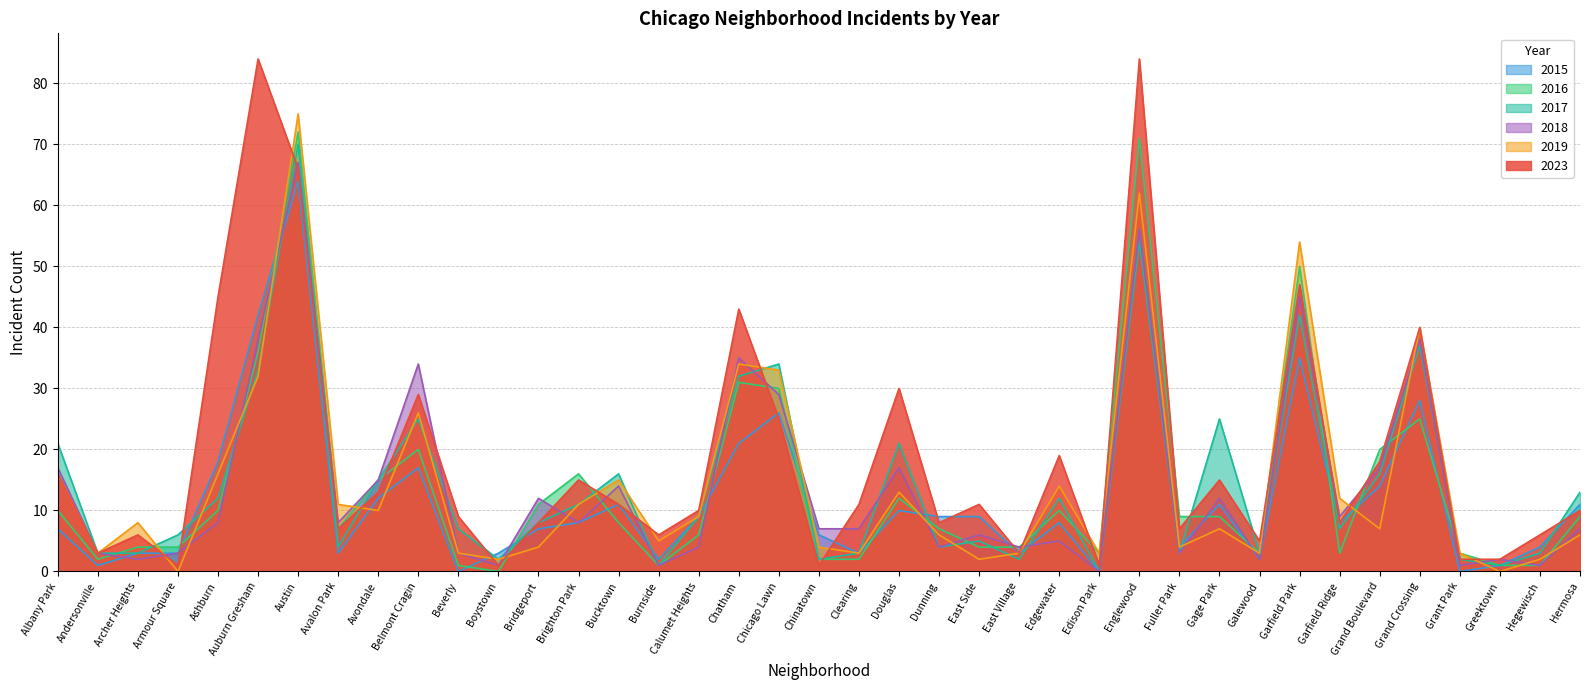

How many distinct data groups are displayed?

6